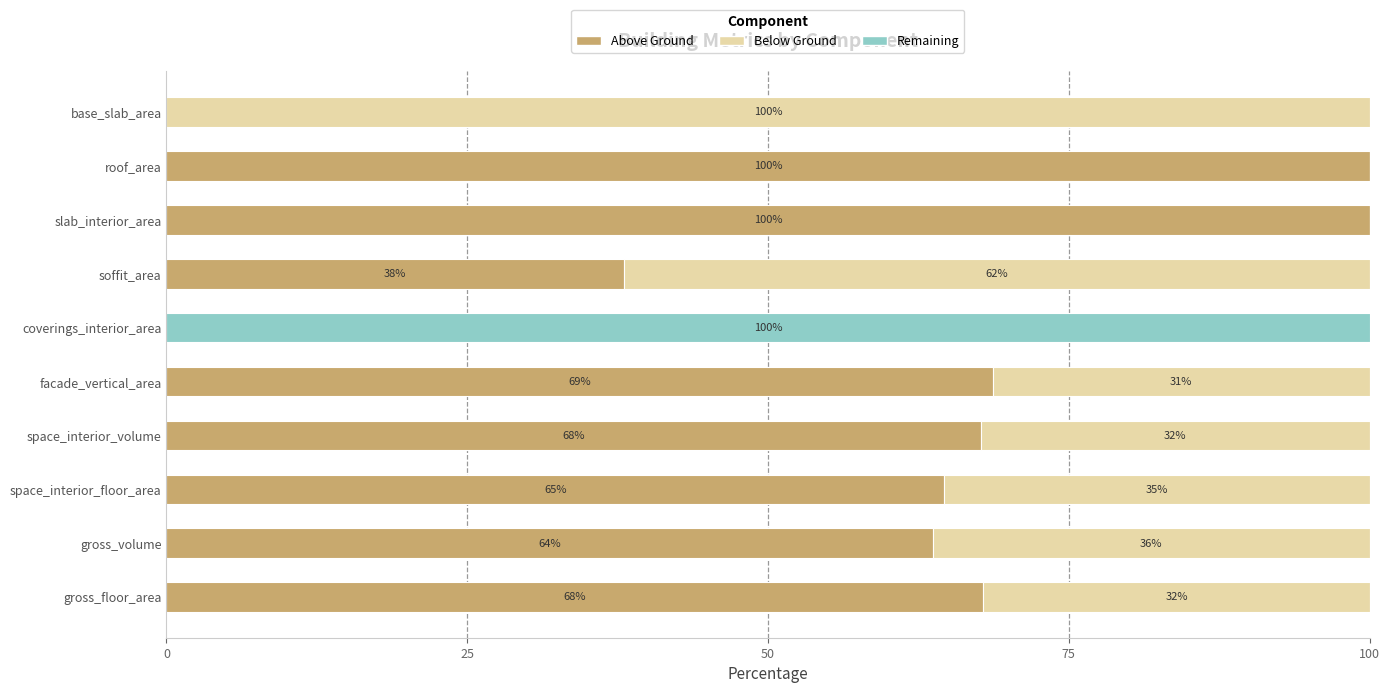

What is the sum of the Above Ground values at soffit_area and base_slab_area?

38.0